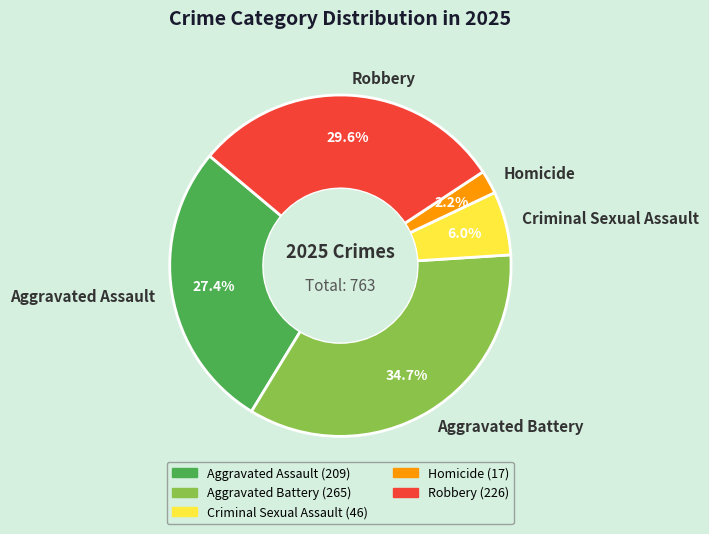

True or false: Aggravated Assault accounts for 42% of the total.

False